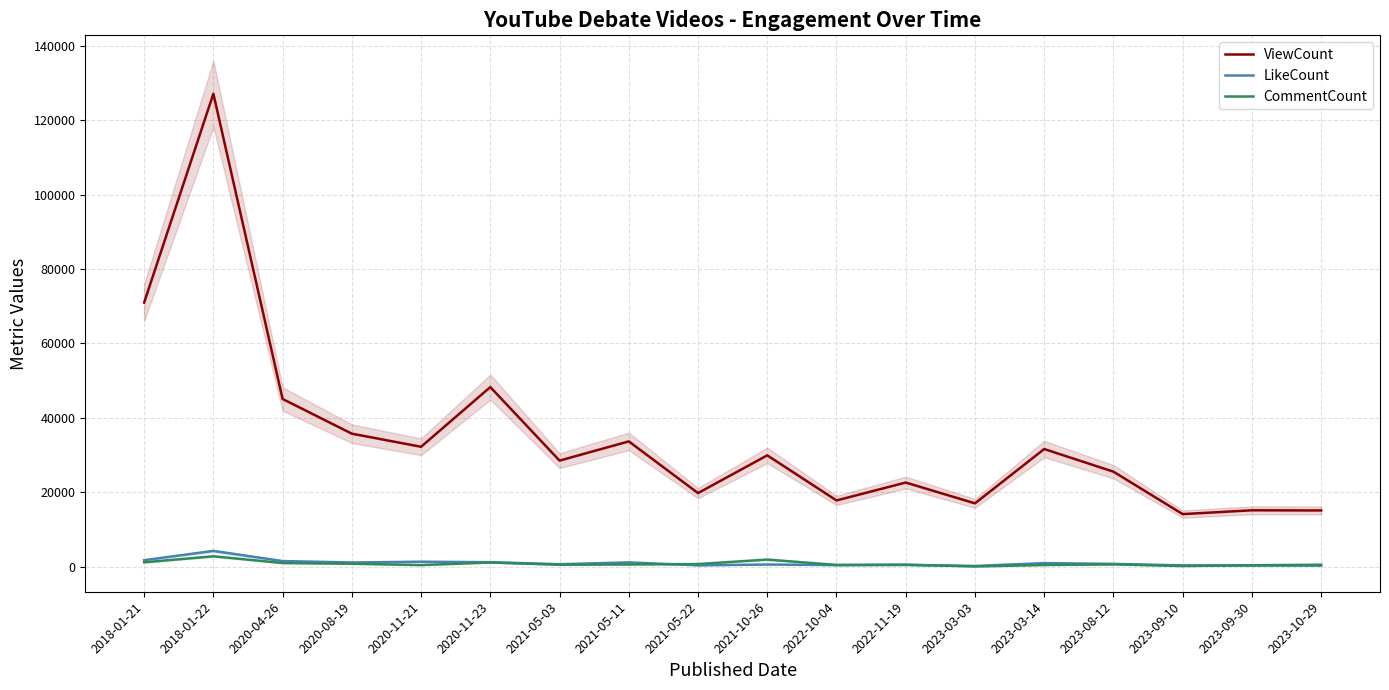

Which category has the lowest value in the ViewCount series?

2023-09-10